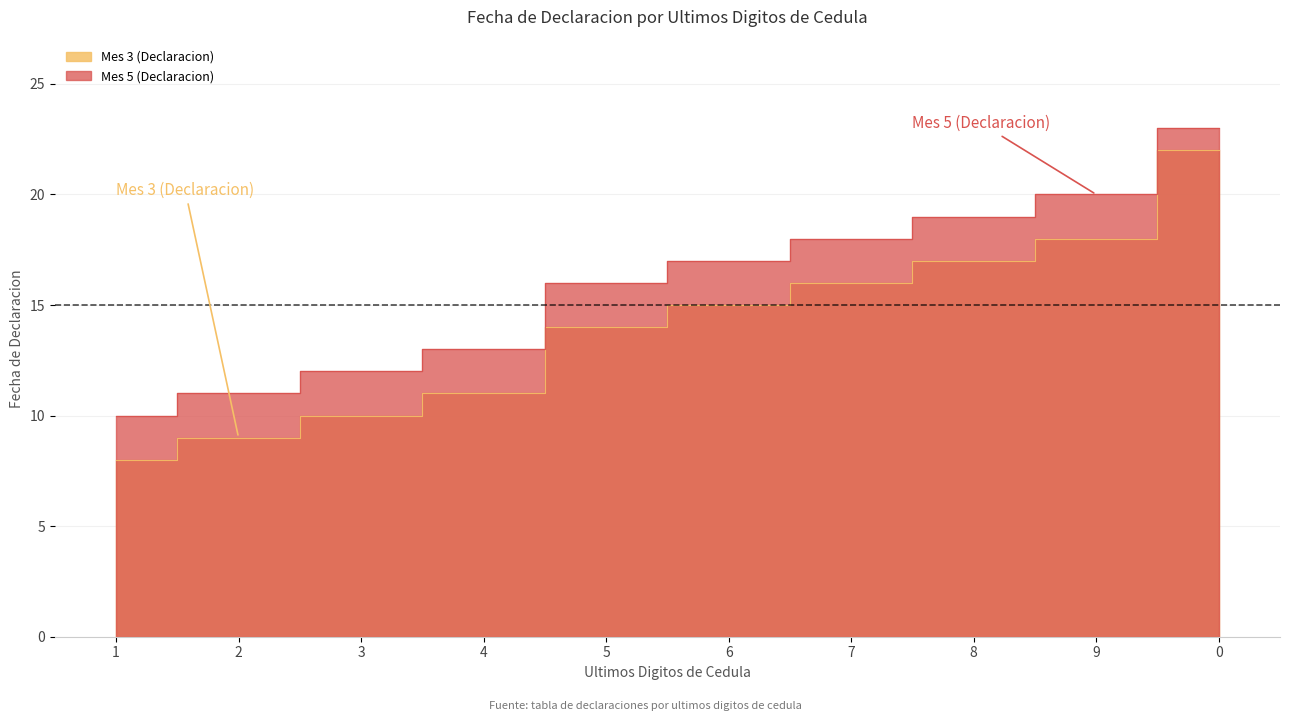

What is the sum of the Mes 3 (Declaracion) values at 0 and 5?

36